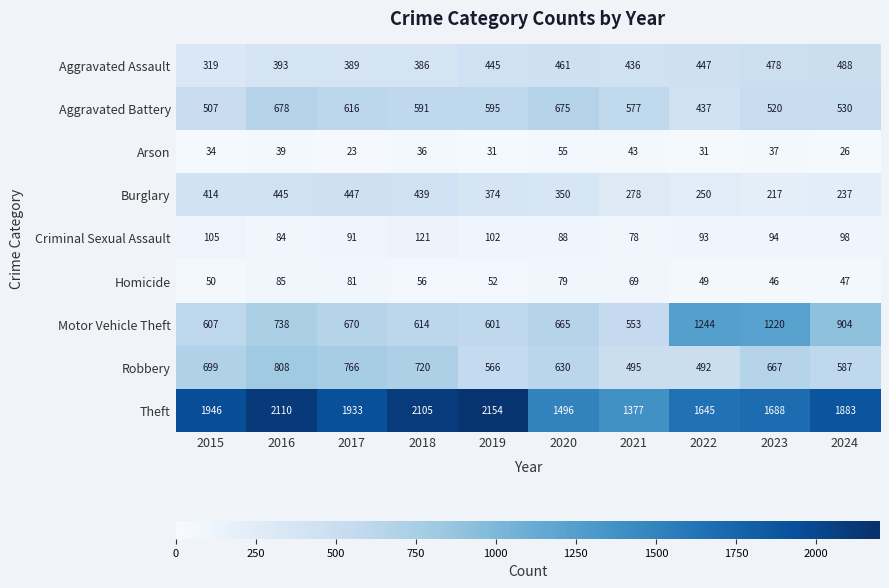

The value of Criminal Sexual Assault at 2021 is 78. True or false?

True